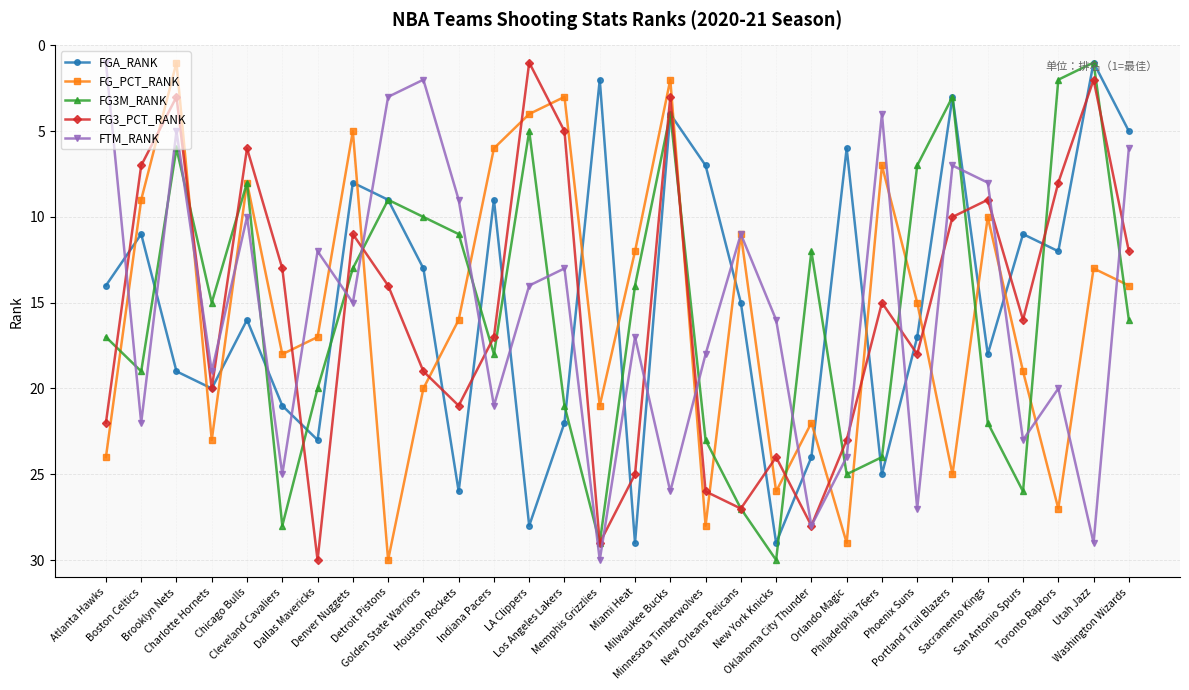

Does the chart have visible grid lines?

Yes